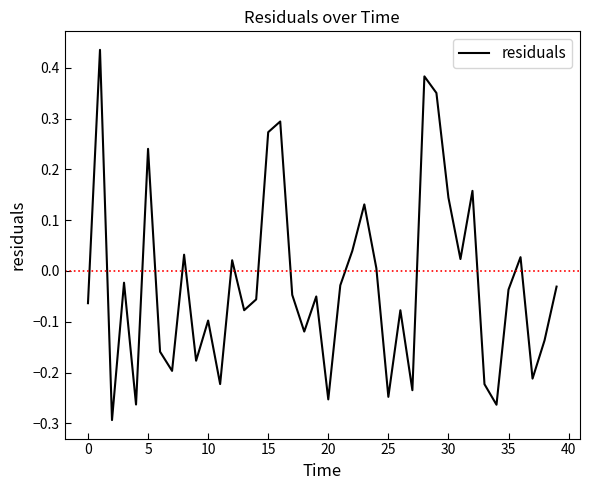

What is the difference between the maximum and minimum values?

0.7